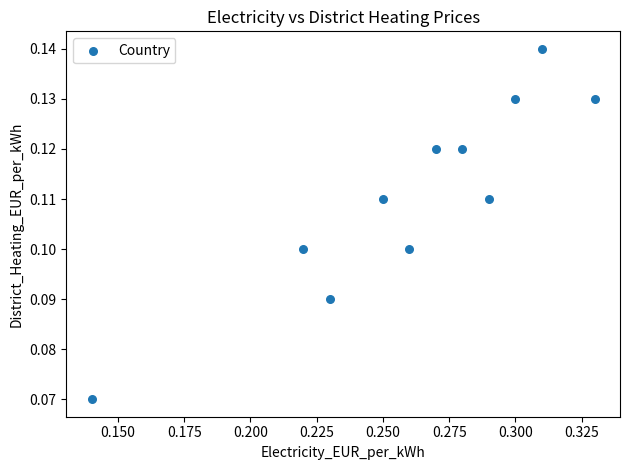

What is the average X value?

0.3